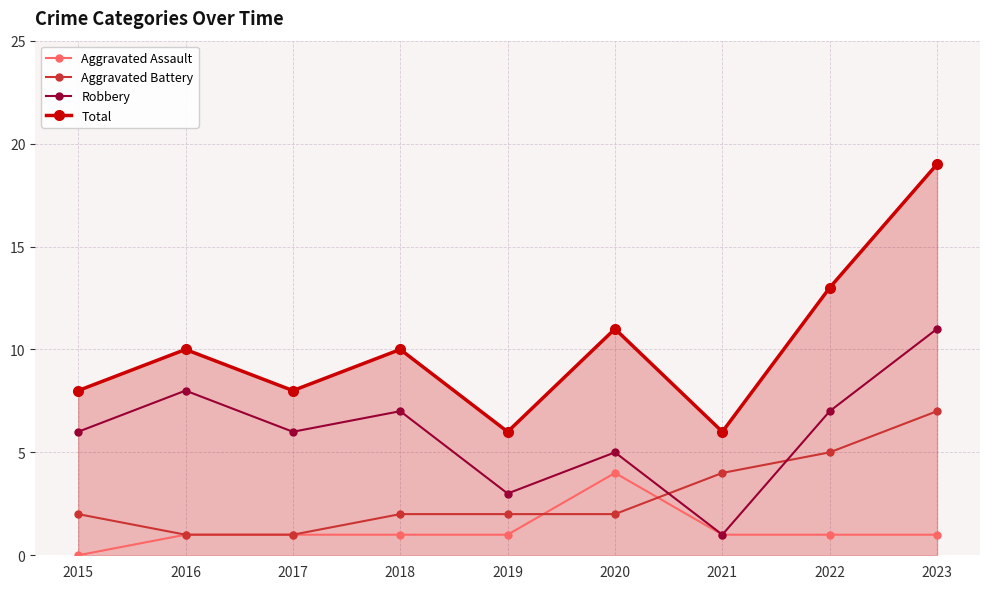

True or false: Robbery and Total intersect in this chart.

False